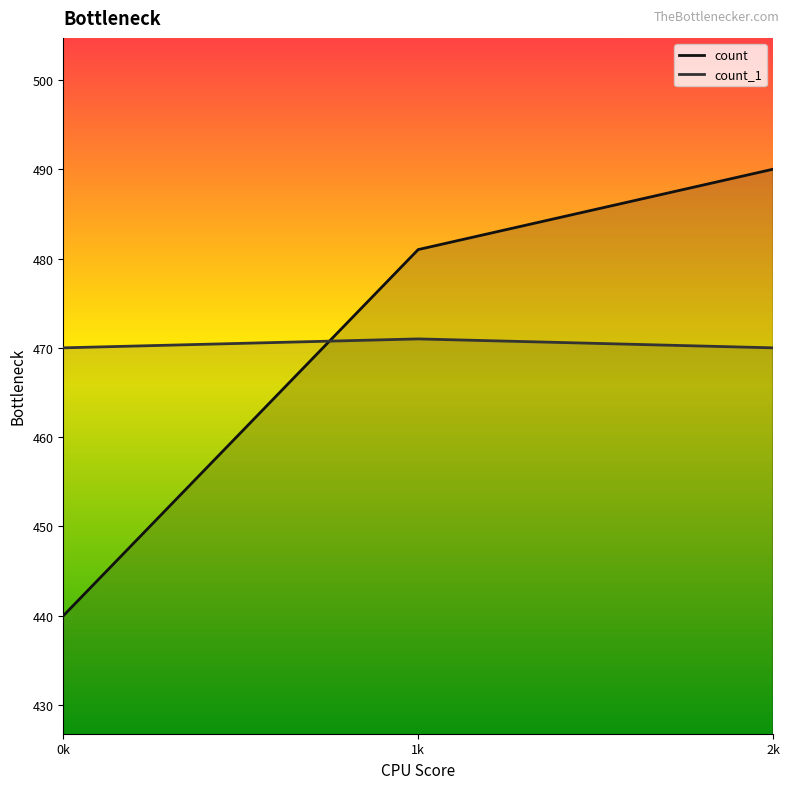

What is the difference between the count_1 values at 2k and 1k?

1